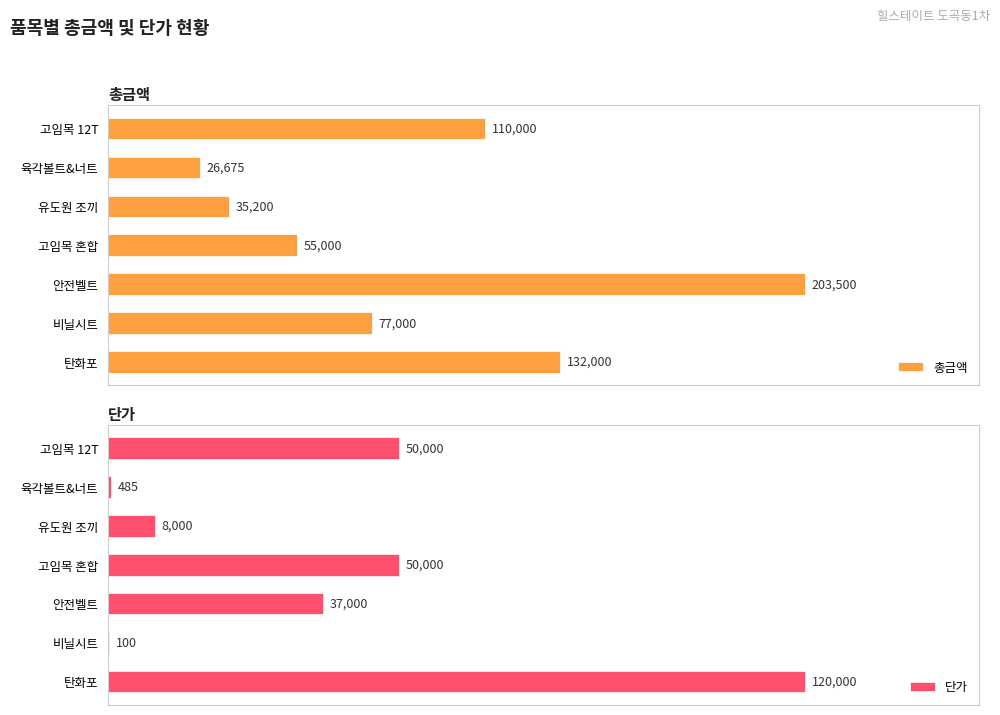

How many distinct data groups are displayed?

2